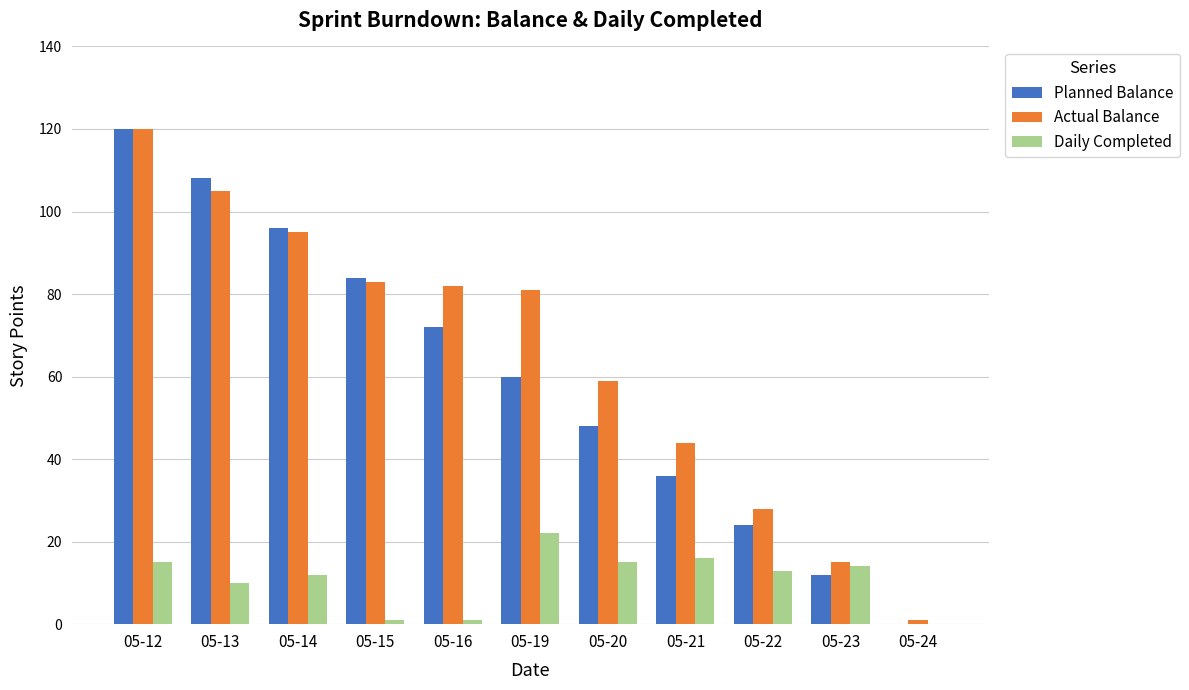

What is the spread (max minus min) of values at 05-24?

1